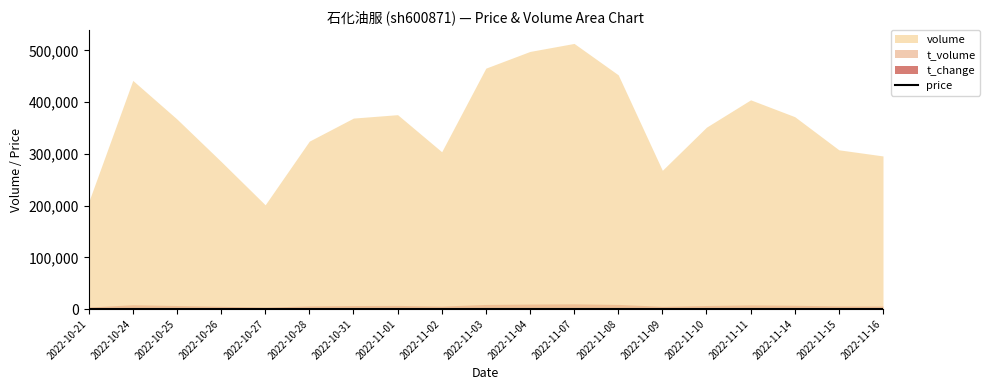

At which label is the value closest to 1?

2022-10-28